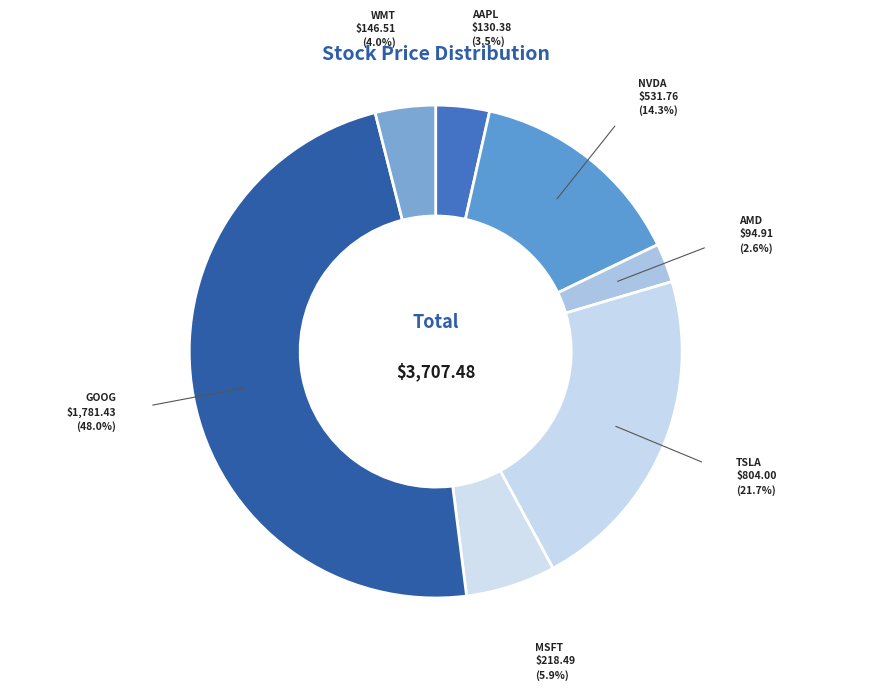

Is there a majority slice in this chart?

No